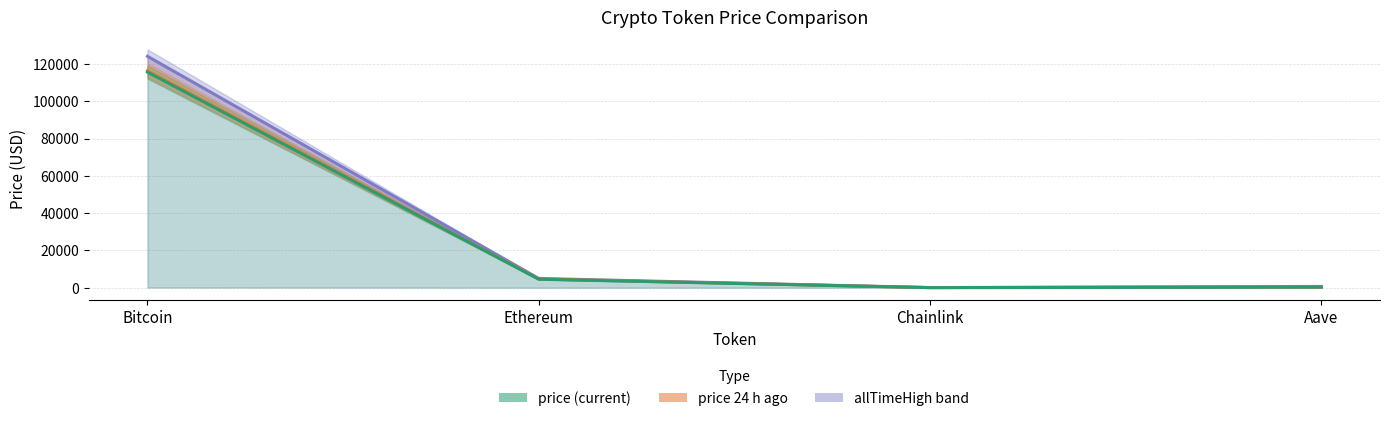

The price24hAgo_line series shows 156616.1 at Bitcoin. True or false?

False